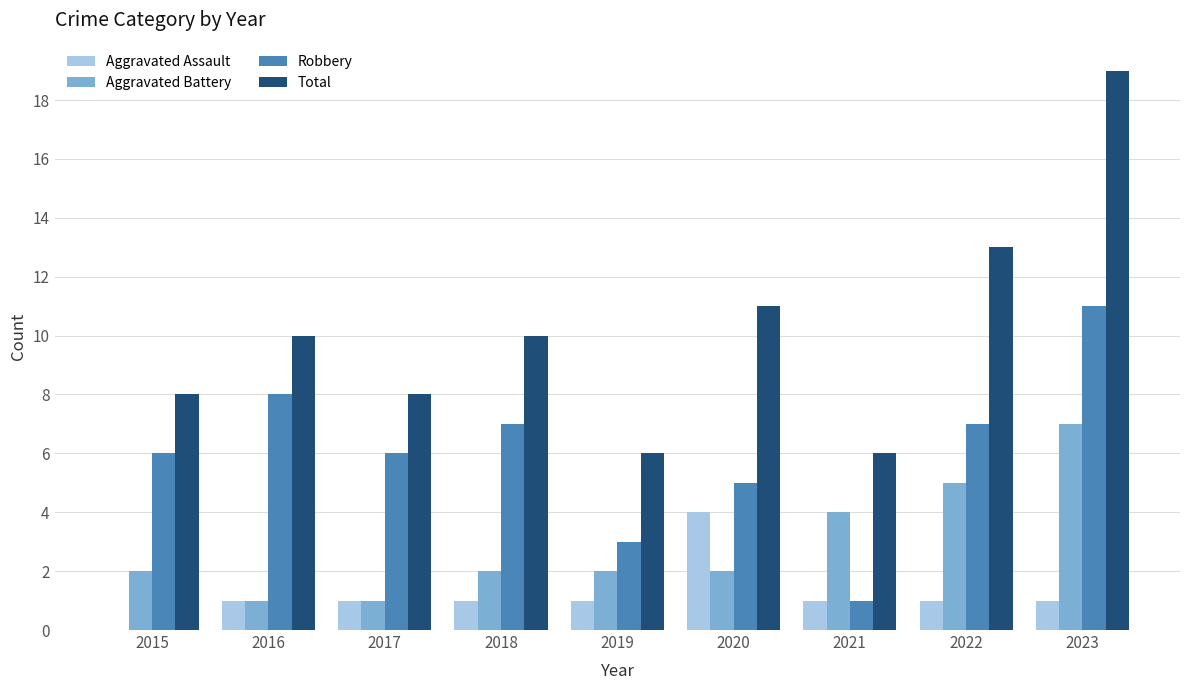

What is the highest value of the Robbery series?

11